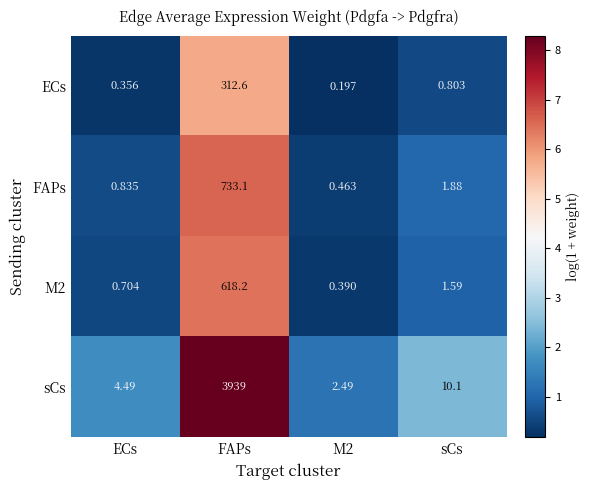

Which category has the highest value in the ECs series?

FAPs